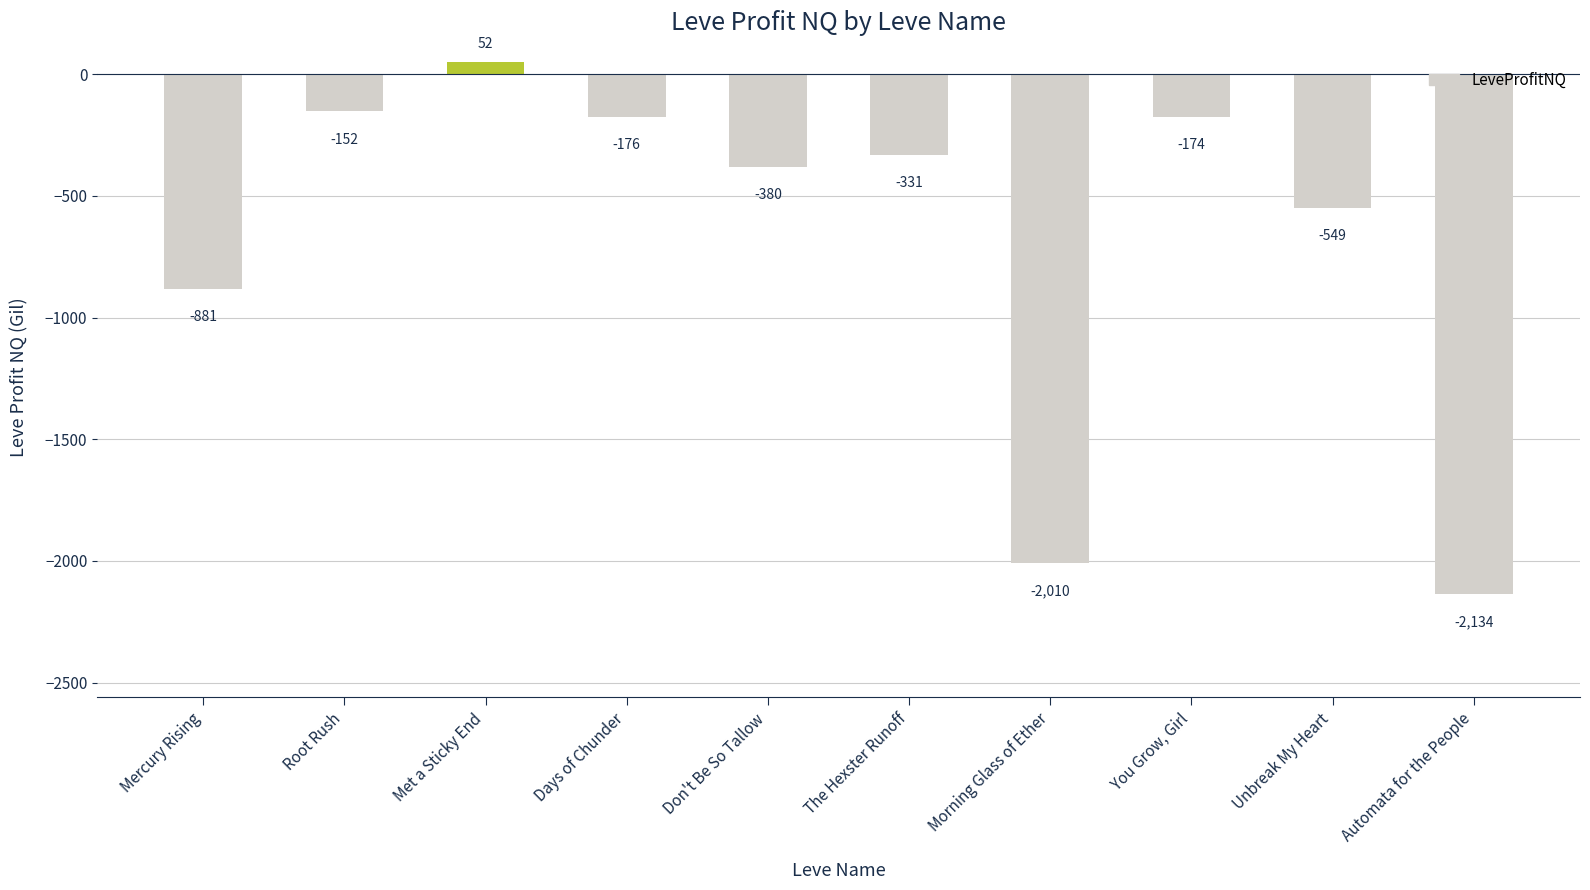

Which has a higher value, Days of Chunder or Met a Sticky End?

Met a Sticky End